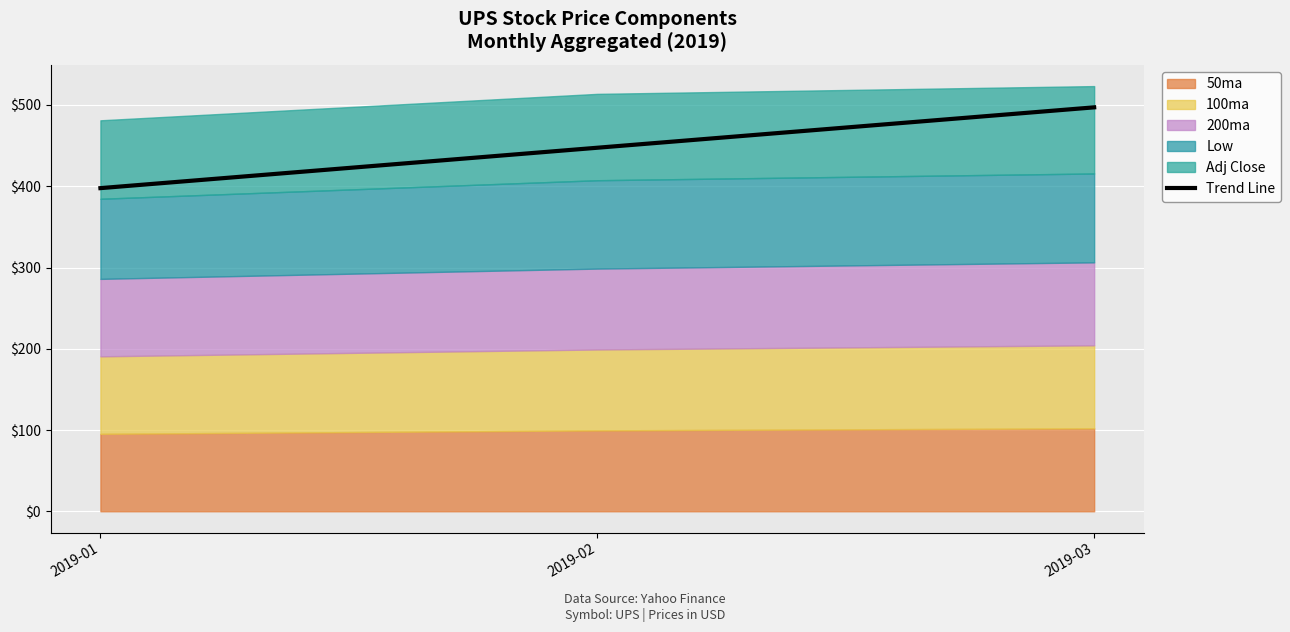

What is the difference between the values at 2019-03 and 2019-01?

99.4